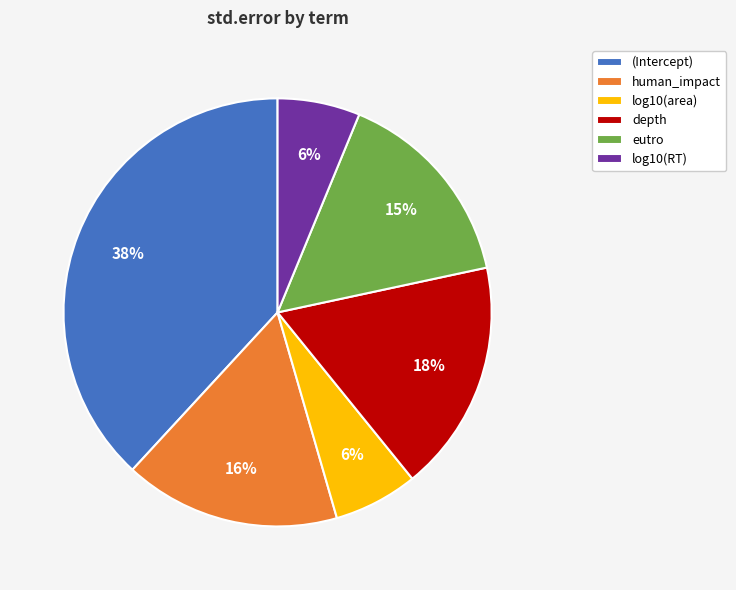

How many slices are in this pie chart?

6